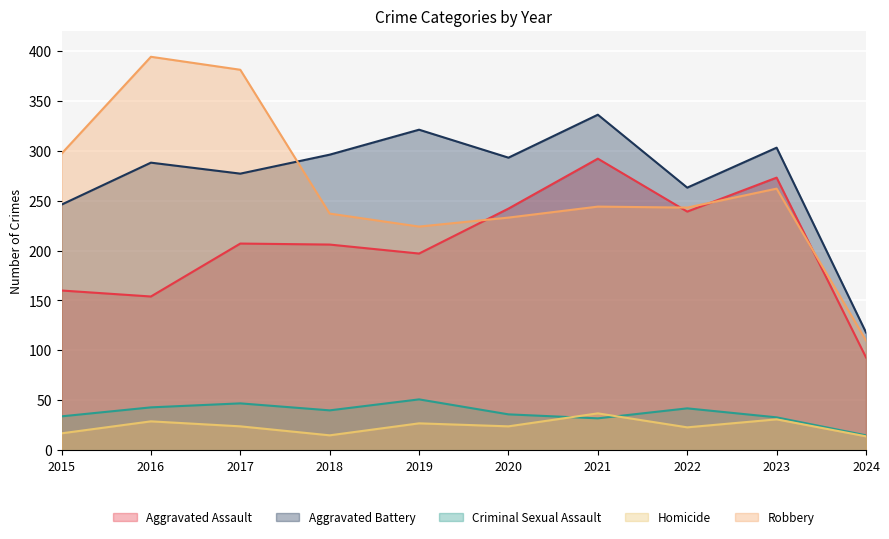

Reading left to right, extract all data points from this chart.

Aggravated Assault: 2015=160	2016=154	2017=207	2018=206	2019=197	2020=242	2021=292	2022=239	2023=273	2024=93
Aggravated Battery: 2015=246	2016=288	2017=277	2018=296	2019=321	2020=293	2021=336	2022=263	2023=303	2024=118
Criminal Sexual Assault: 2015=34	2016=43	2017=47	2018=40	2019=51	2020=36	2021=32	2022=42	2023=33	2024=15
Homicide: 2015=17	2016=29	2017=24	2018=15	2019=27	2020=24	2021=37	2022=23	2023=31	2024=14
Robbery: 2015=297	2016=394	2017=381	2018=237	2019=224	2020=233	2021=244	2022=243	2023=262	2024=110